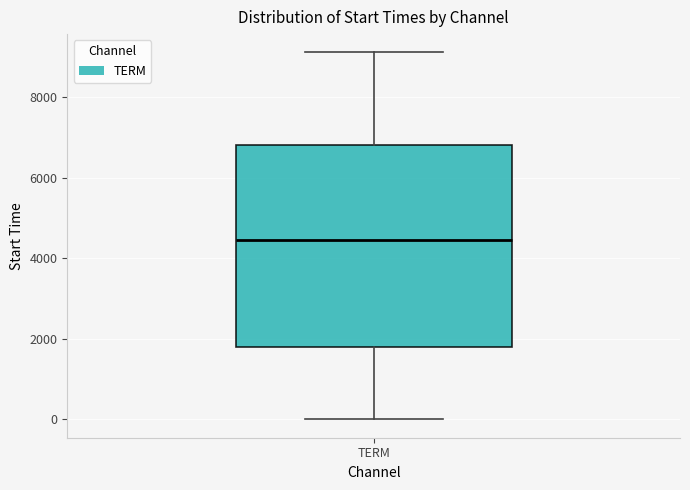

Transcribe this box plot: give where the median line is, the range the box spans, and where the two whiskers end, as read against the y-axis. The values are not printed on the chart, so give them approximately, as read against the axis.

median 4400, box 1800 to 6800, whiskers 0 to 9200